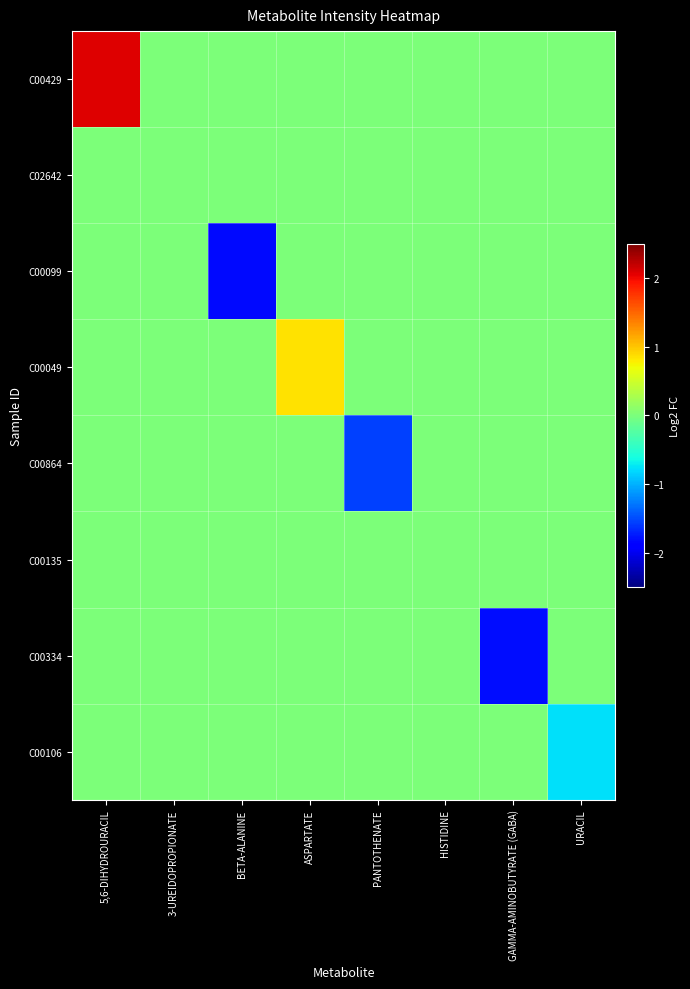

Which category has the lowest value across all series?

BETA-ALANINE